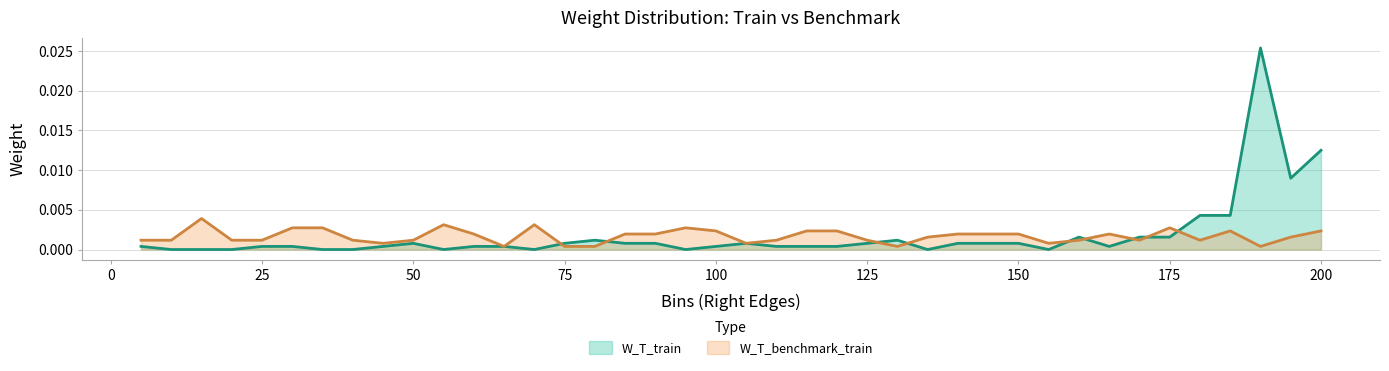

At which label does W_T_train reach its peak?

190